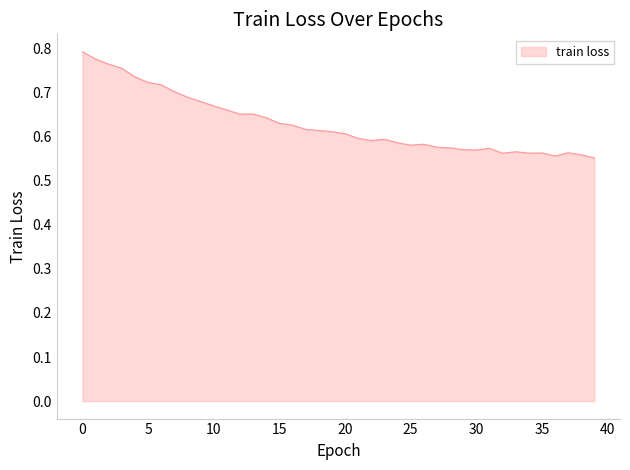

Does the chart have visible grid lines?

No